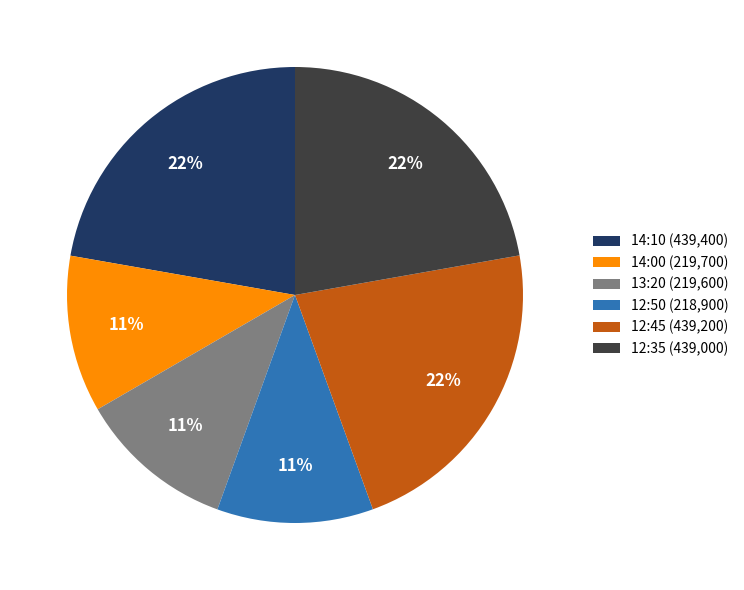

Does 14:00 represent more than half of the total?

No